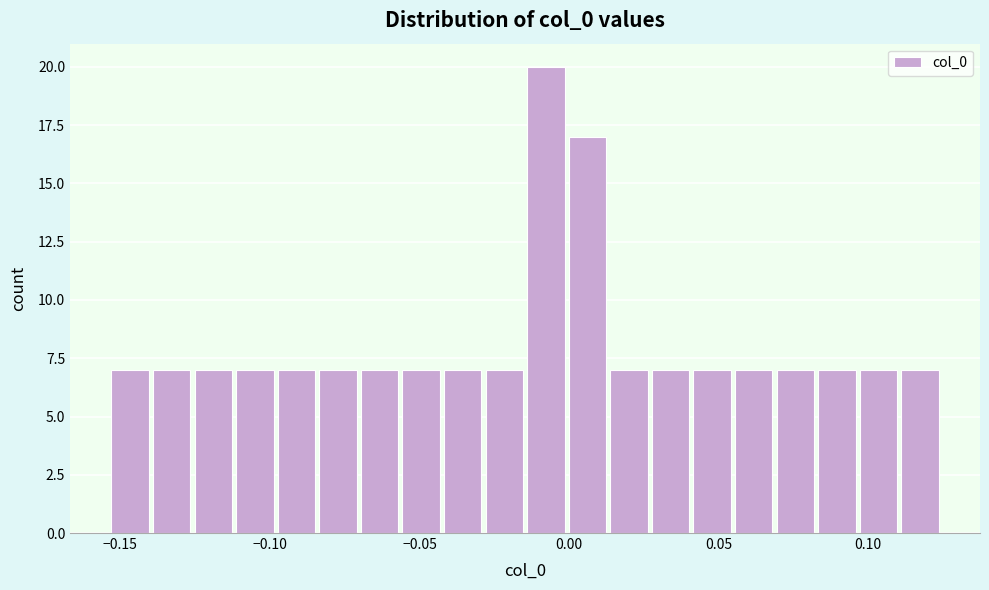

Read against the x-axis, roughly where is the centre of the tallest bar?

-0.010